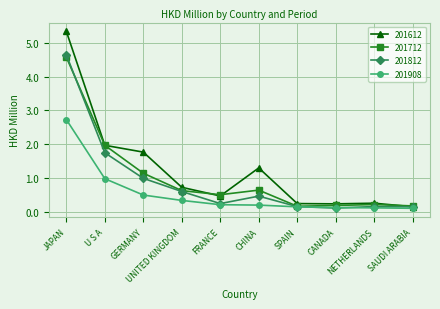

Which series has the largest range (max minus min)?

201612